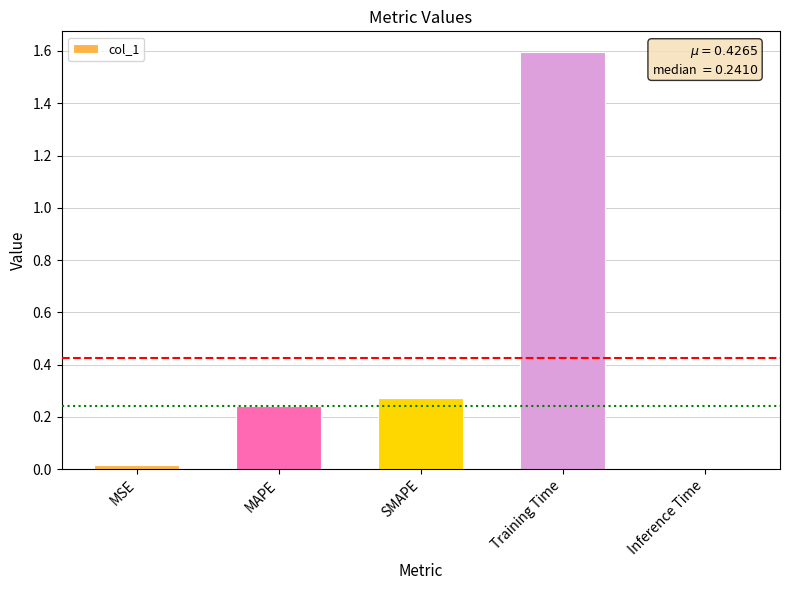

What position from the left is SMAPE?

3